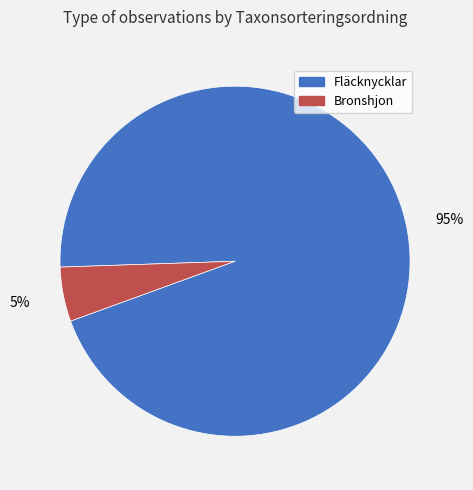

What percentage is the Fläcknycklar slice, to the nearest percent?

95%